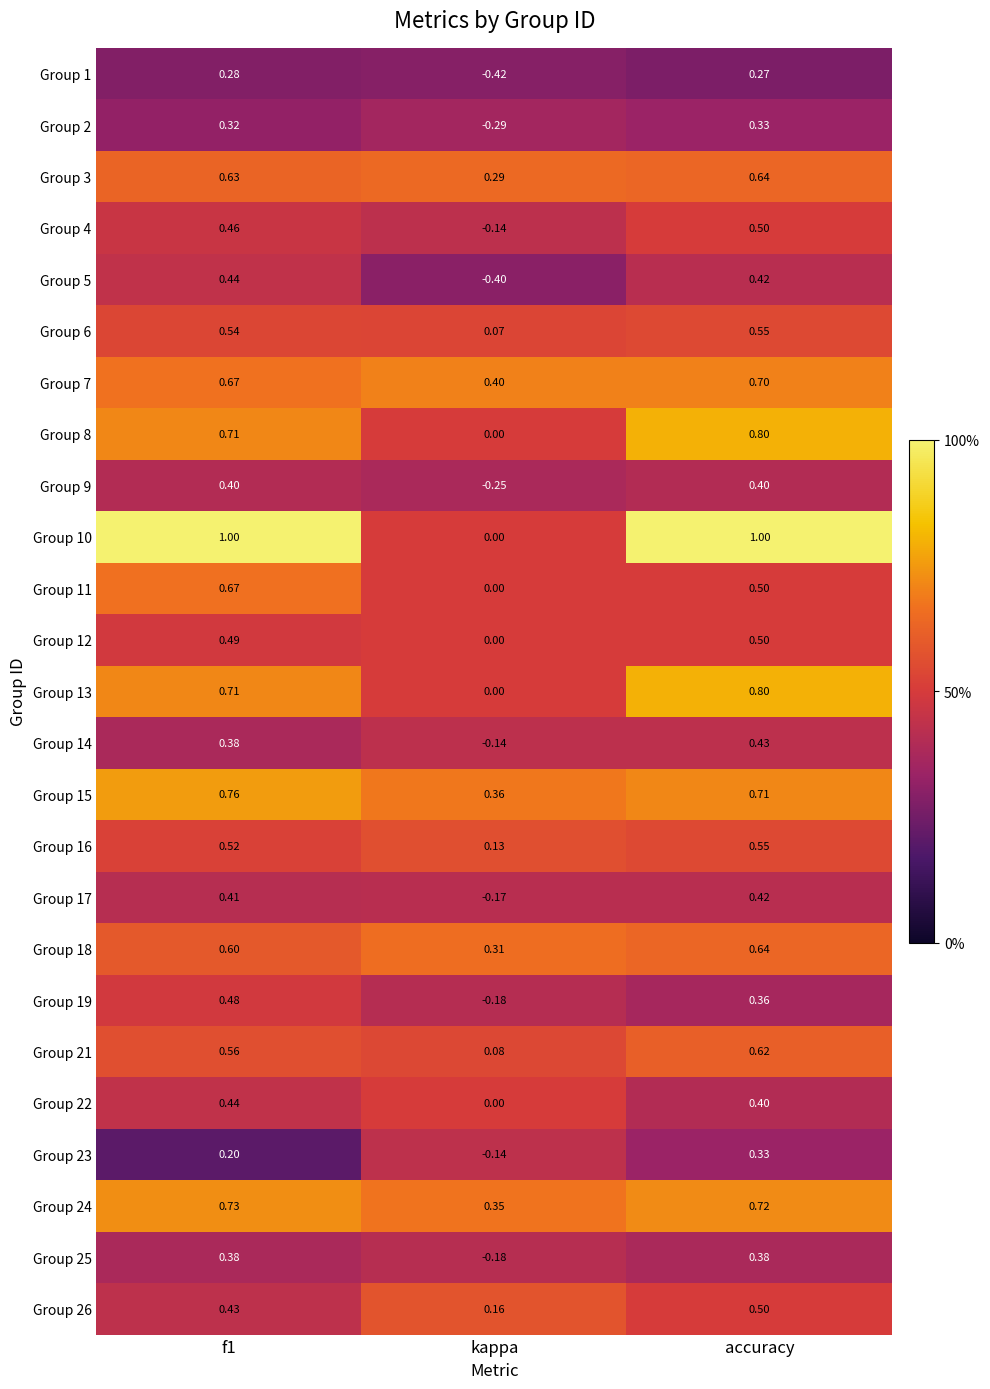

At which category is the sum across all series the highest?

accuracy